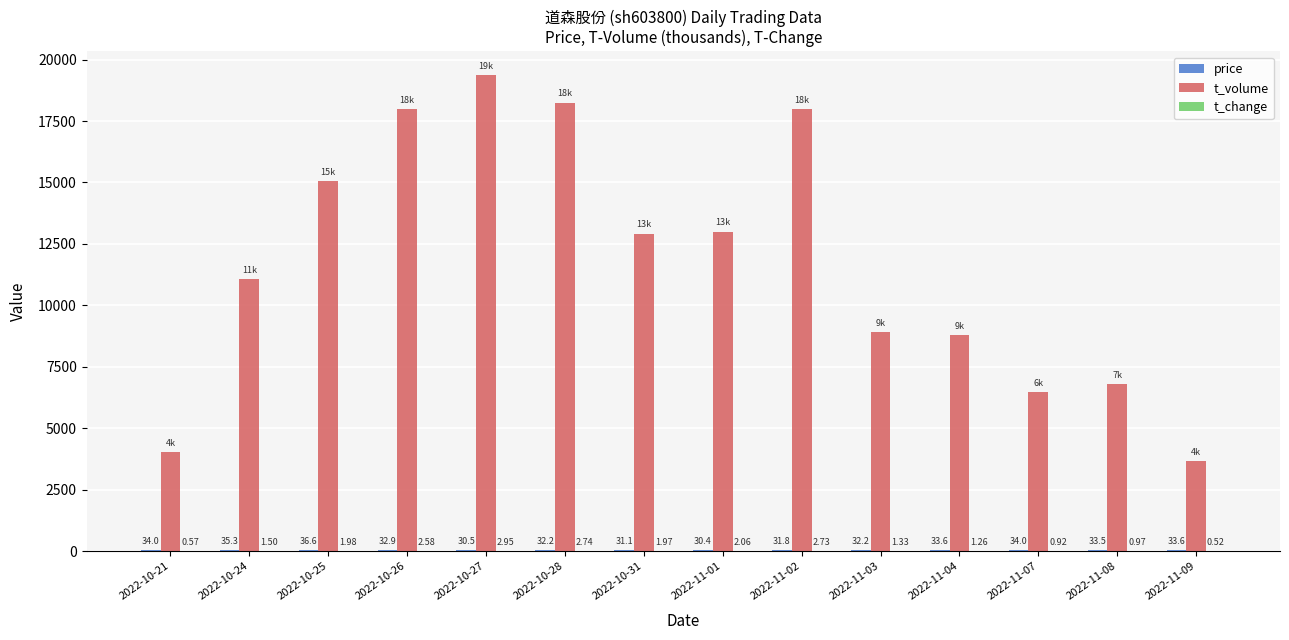

At which category is the sum across all series the highest?

2022-10-27